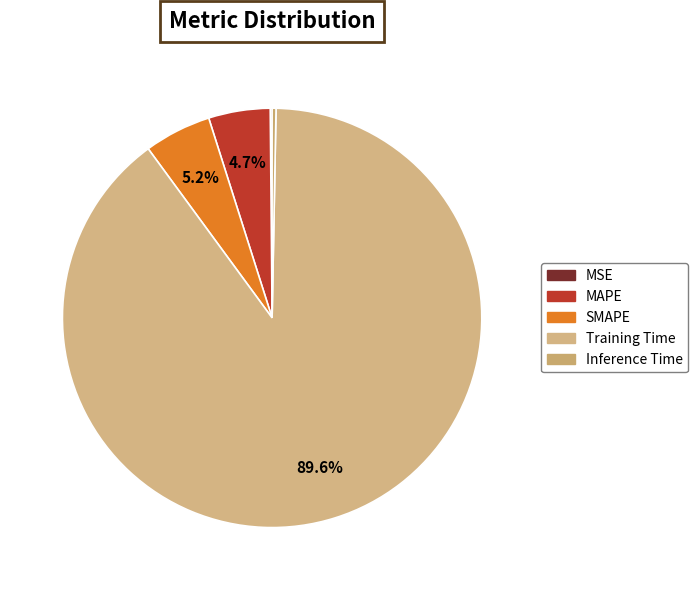

Combined, do Inference Time and MAPE account for over 50%?

No